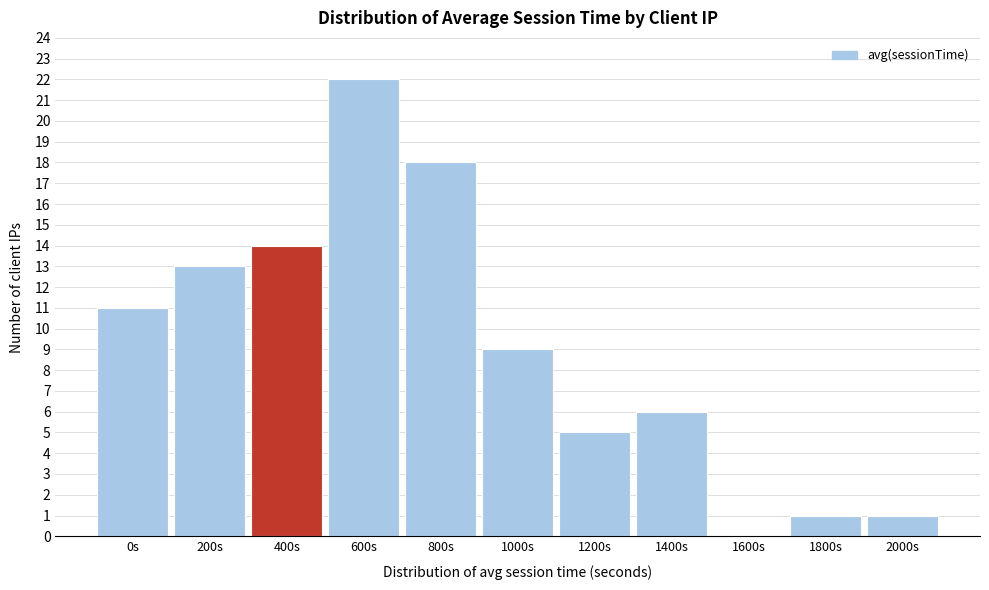

Reading left to right, what are all the values shown in this chart?

0s=11	200s=13	400s=14	600s=22	800s=18	1000s=9	1200s=5	1400s=6	1600s=0	1800s=1	2000s=1